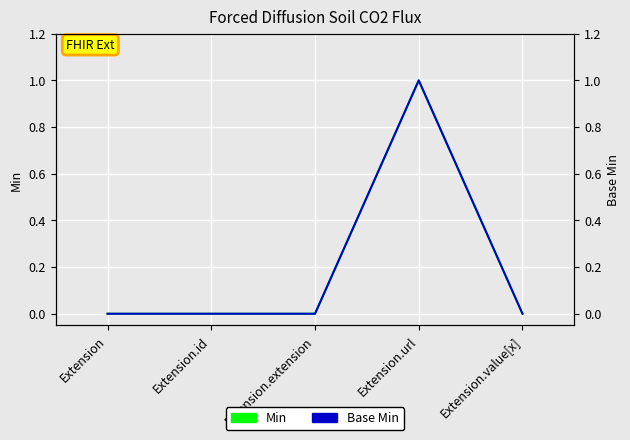

At which label does Min reach its peak?

Extension.url